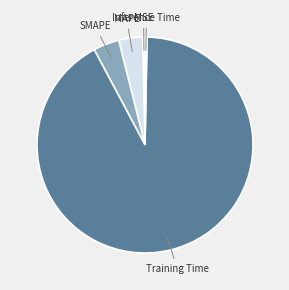

Count the number of slices in the pie.

5